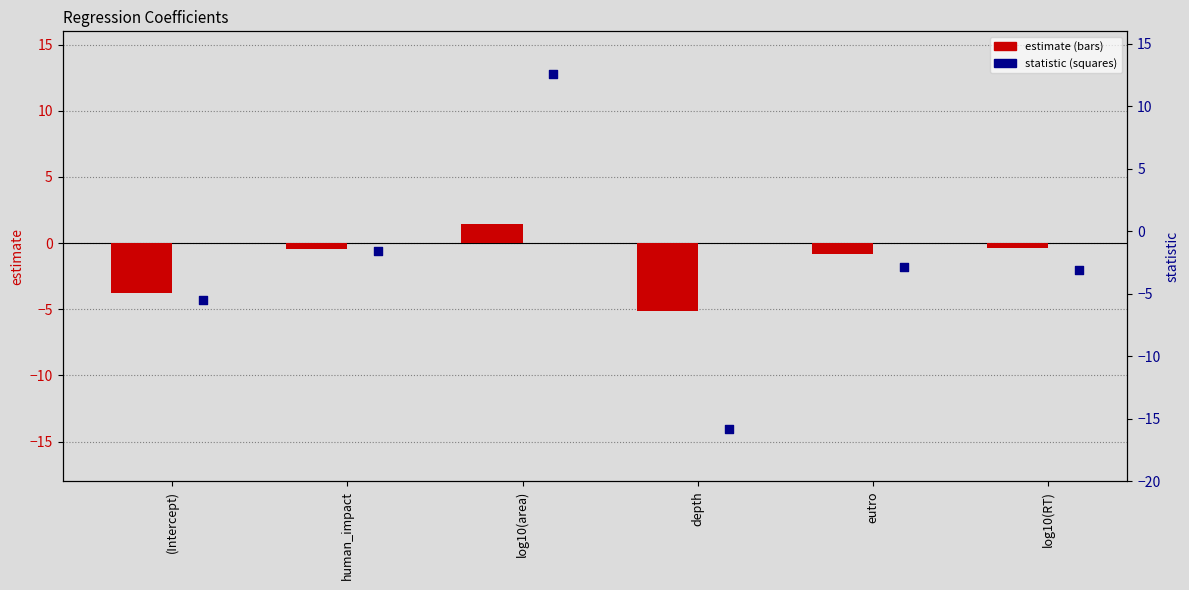

What are all the series names shown in the legend?

estimate, statistic